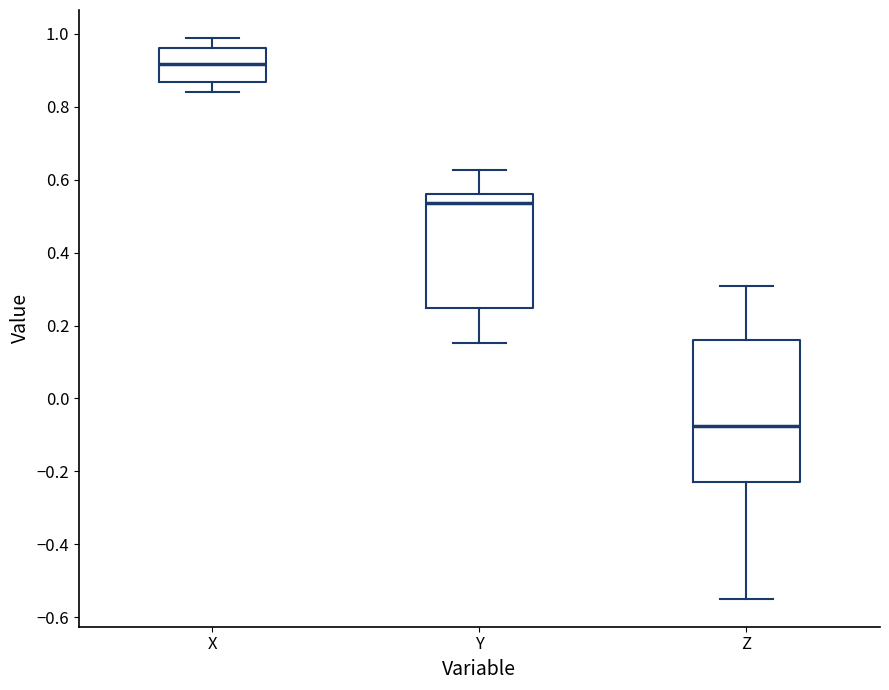

Reading left to right, transcribe this box plot: for each box, give where its median line is, the range the box spans, and where its two whiskers end, as read against the y-axis. The values are not printed on the chart, so give them approximately, as read against the axis.

X: median 0.92, box 0.86 to 0.96, whiskers 0.84 to 0.98
Y: median 0.54, box 0.24 to 0.56, whiskers 0.16 to 0.62
Z: median -0.08, box -0.22 to 0.16, whiskers -0.54 to 0.30